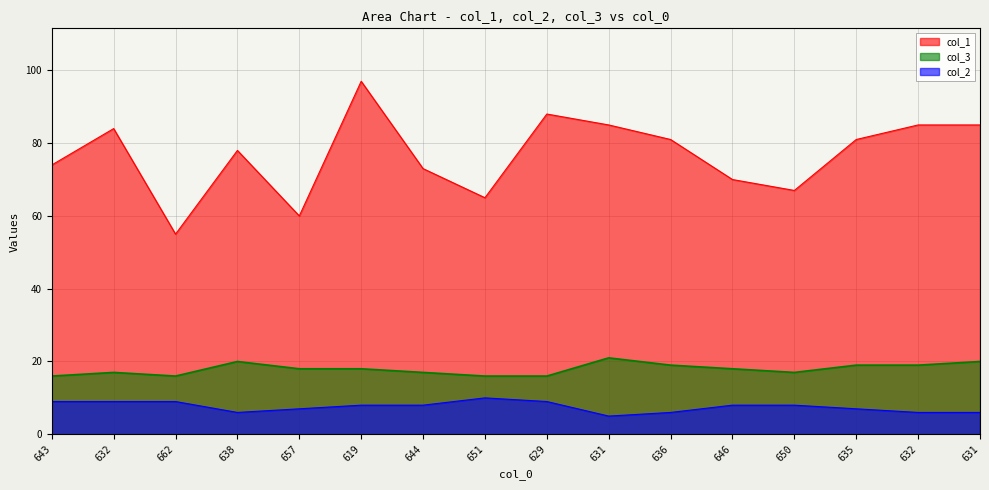

Where is col_3 nearest to the value 18?

657